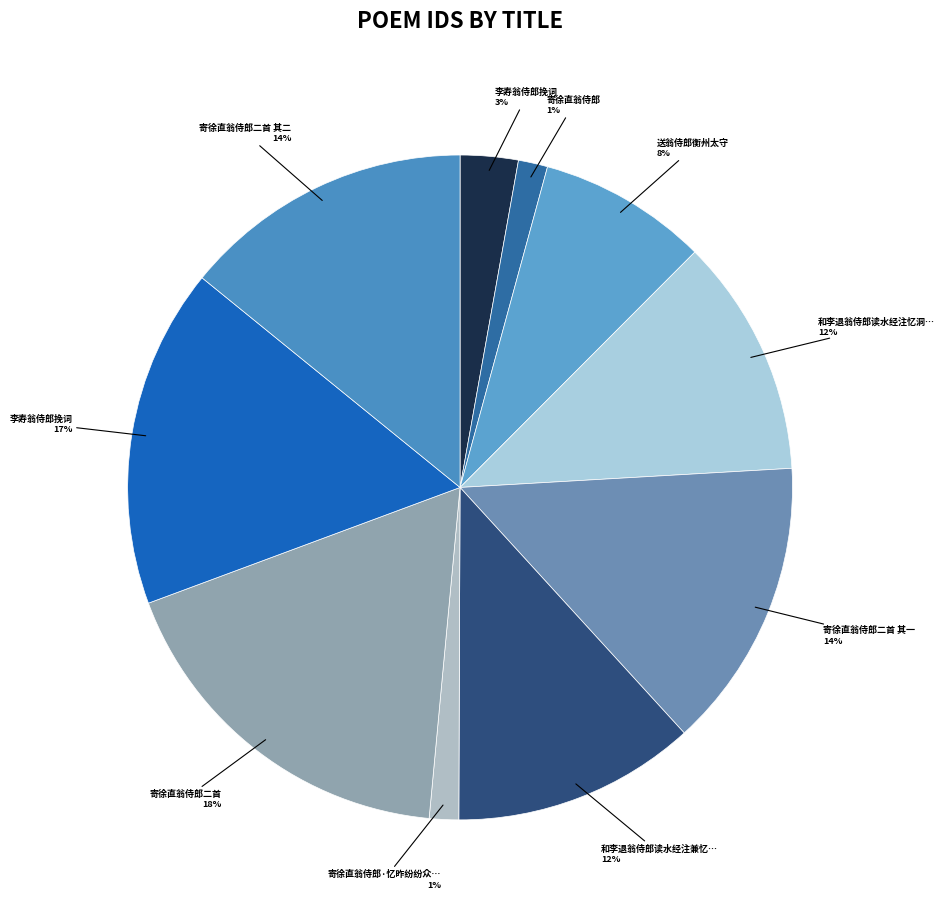

Count the number of slices in the pie.

10